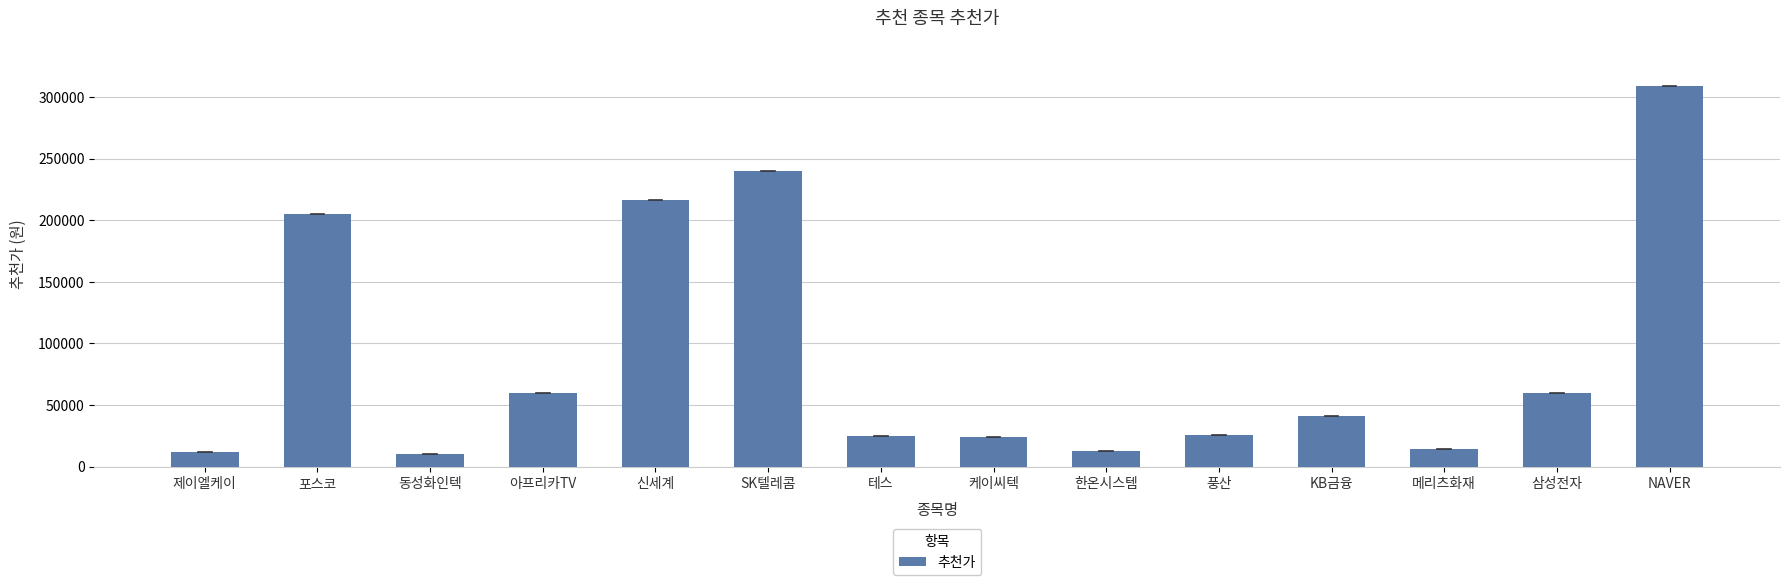

What is the minimum value shown in the chart?

10400